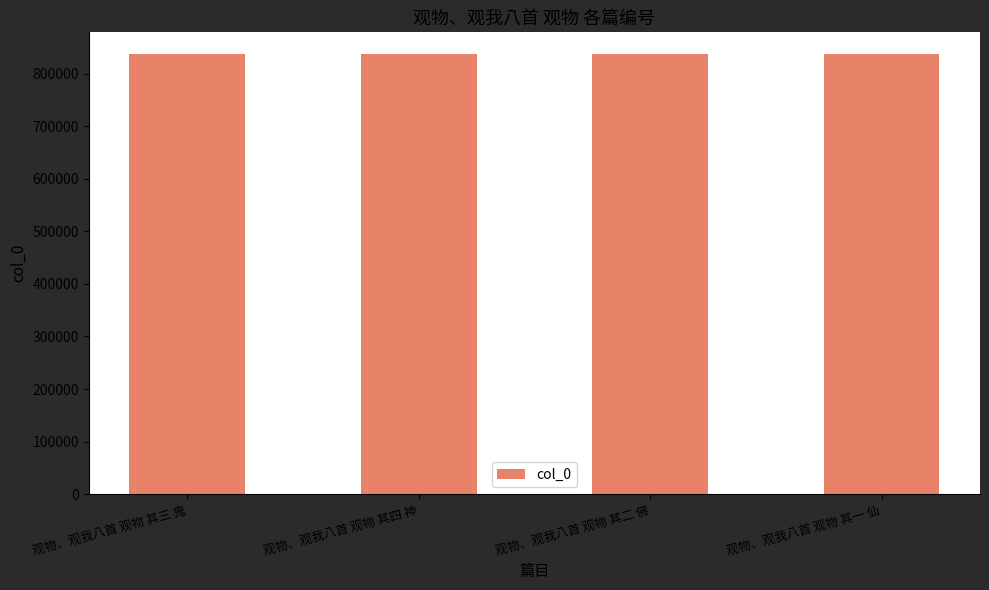

How many distinct data groups are displayed?

1